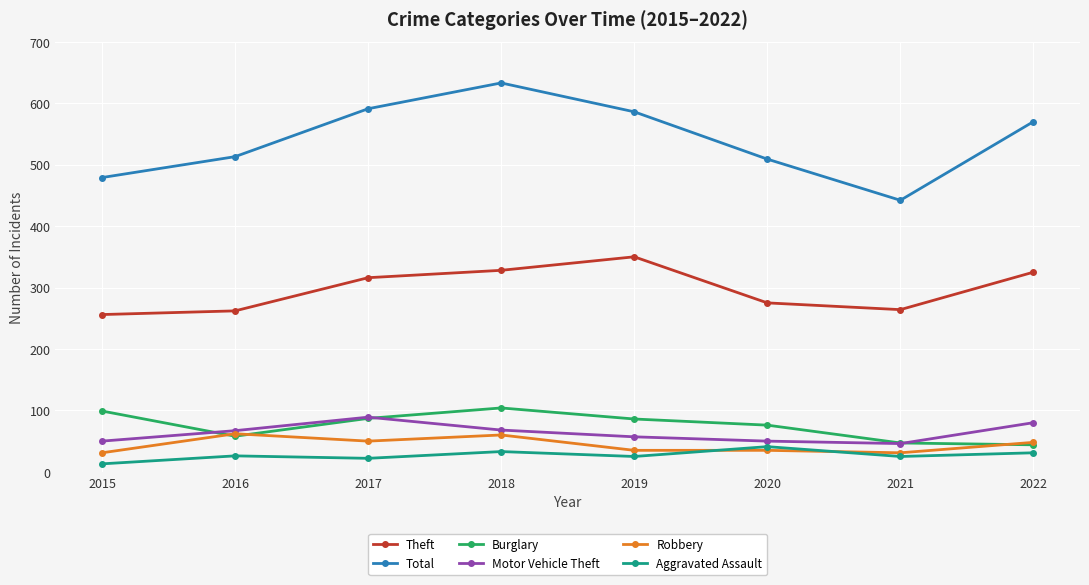

Which series changed the most between 2018 and 2020?

Total